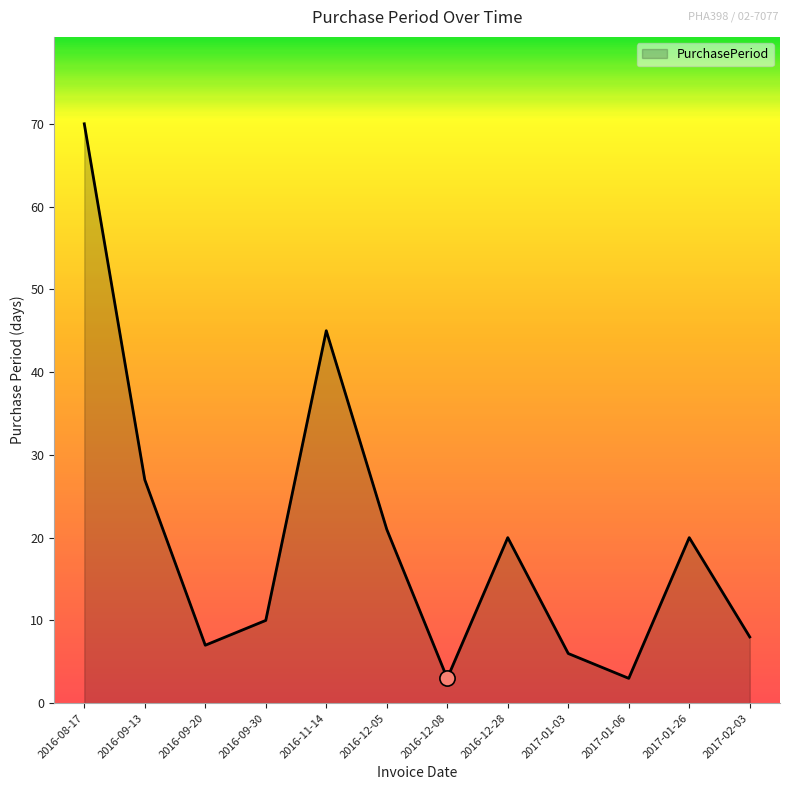

Approximately how many times larger is the value at 2016-09-13 compared to 2017-02-03?

3.4